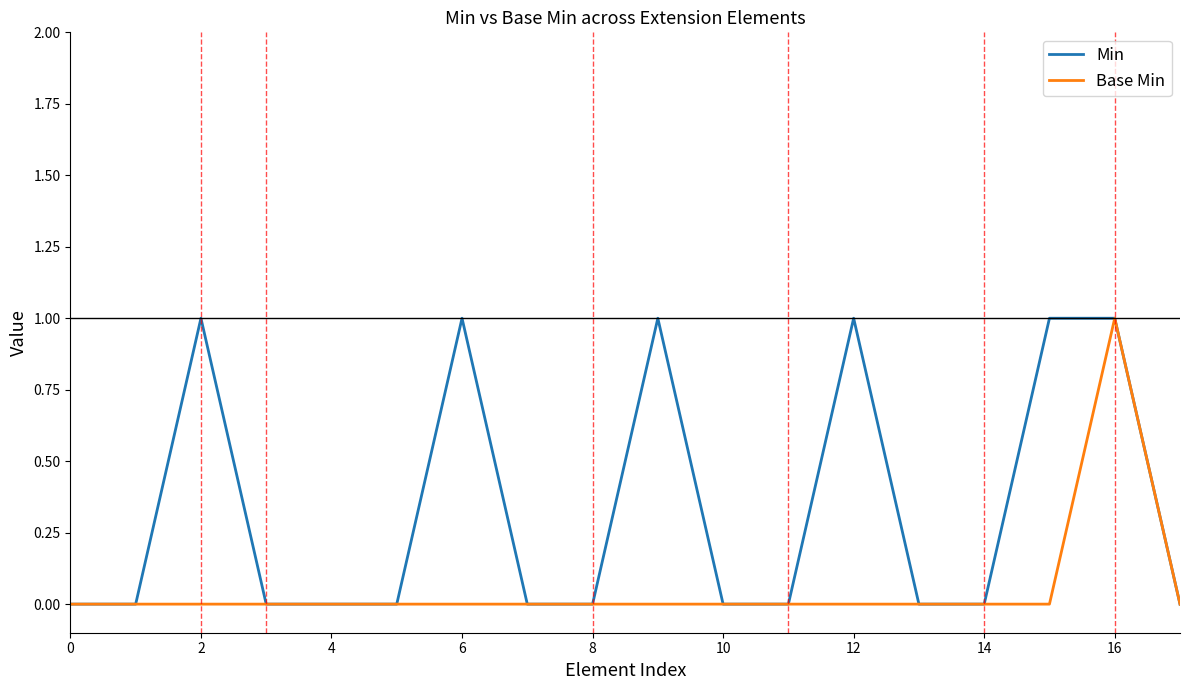

How many series are shown in this chart?

2